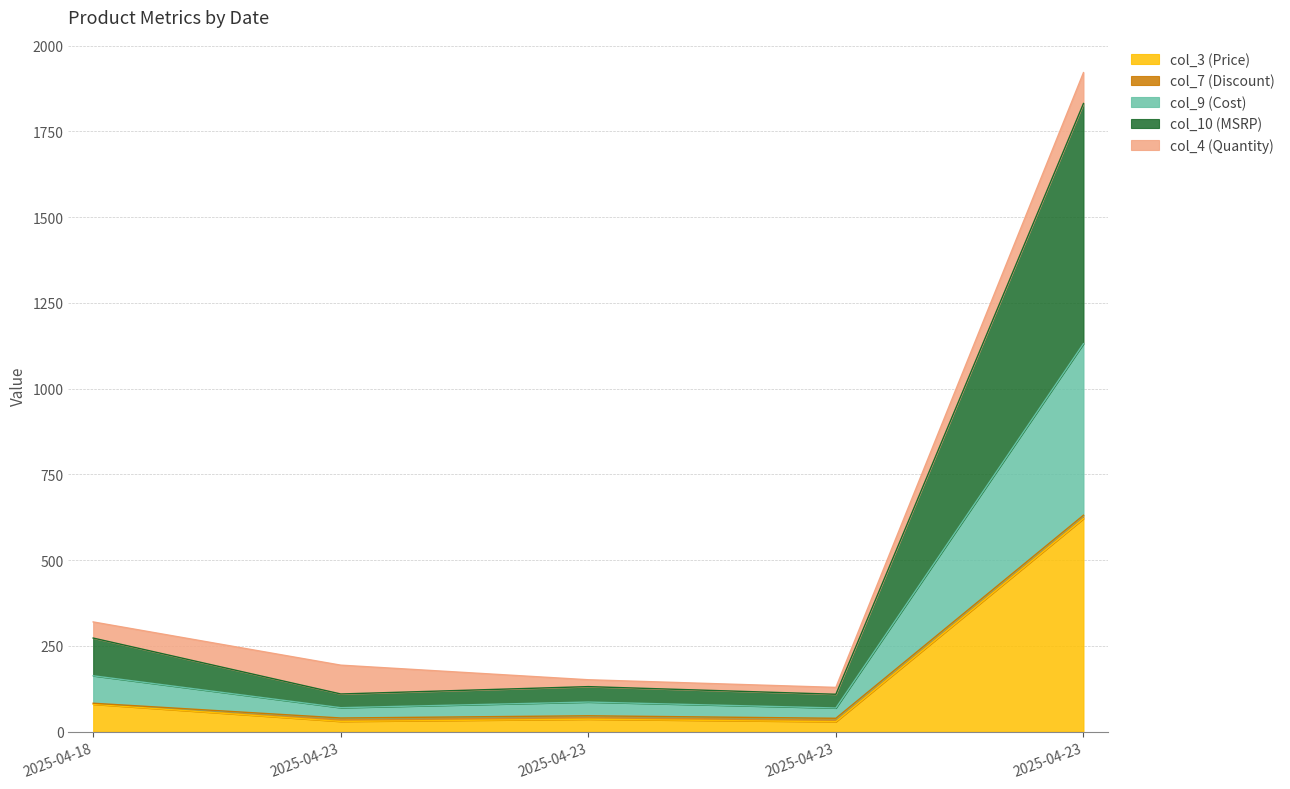

True or false: col_10 (MSRP) and col_3 (Price) cross at least once.

False